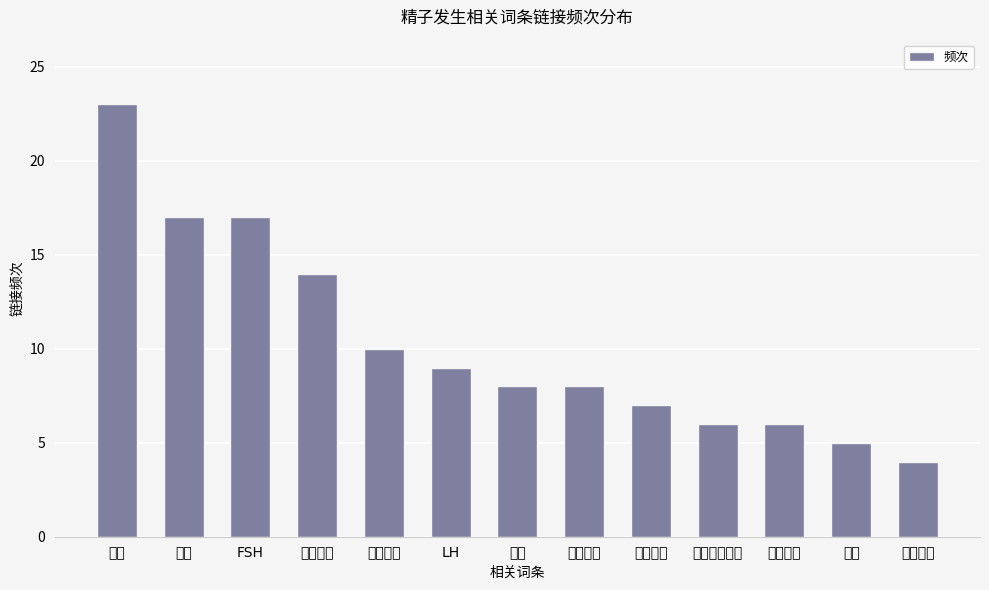

How many bars are there in total?

13